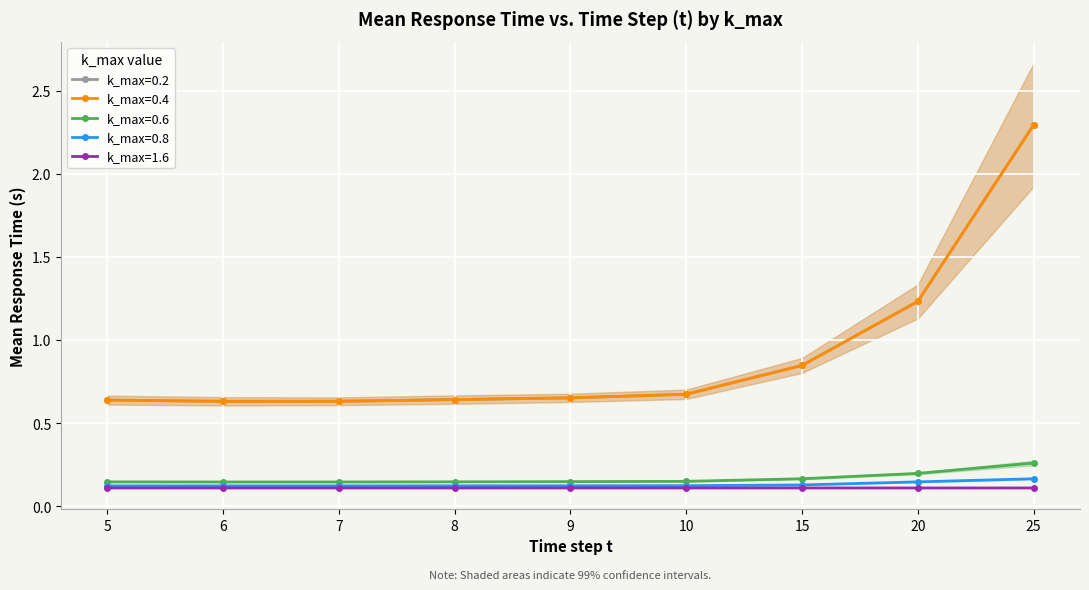

How many lines are shown in the chart?

5